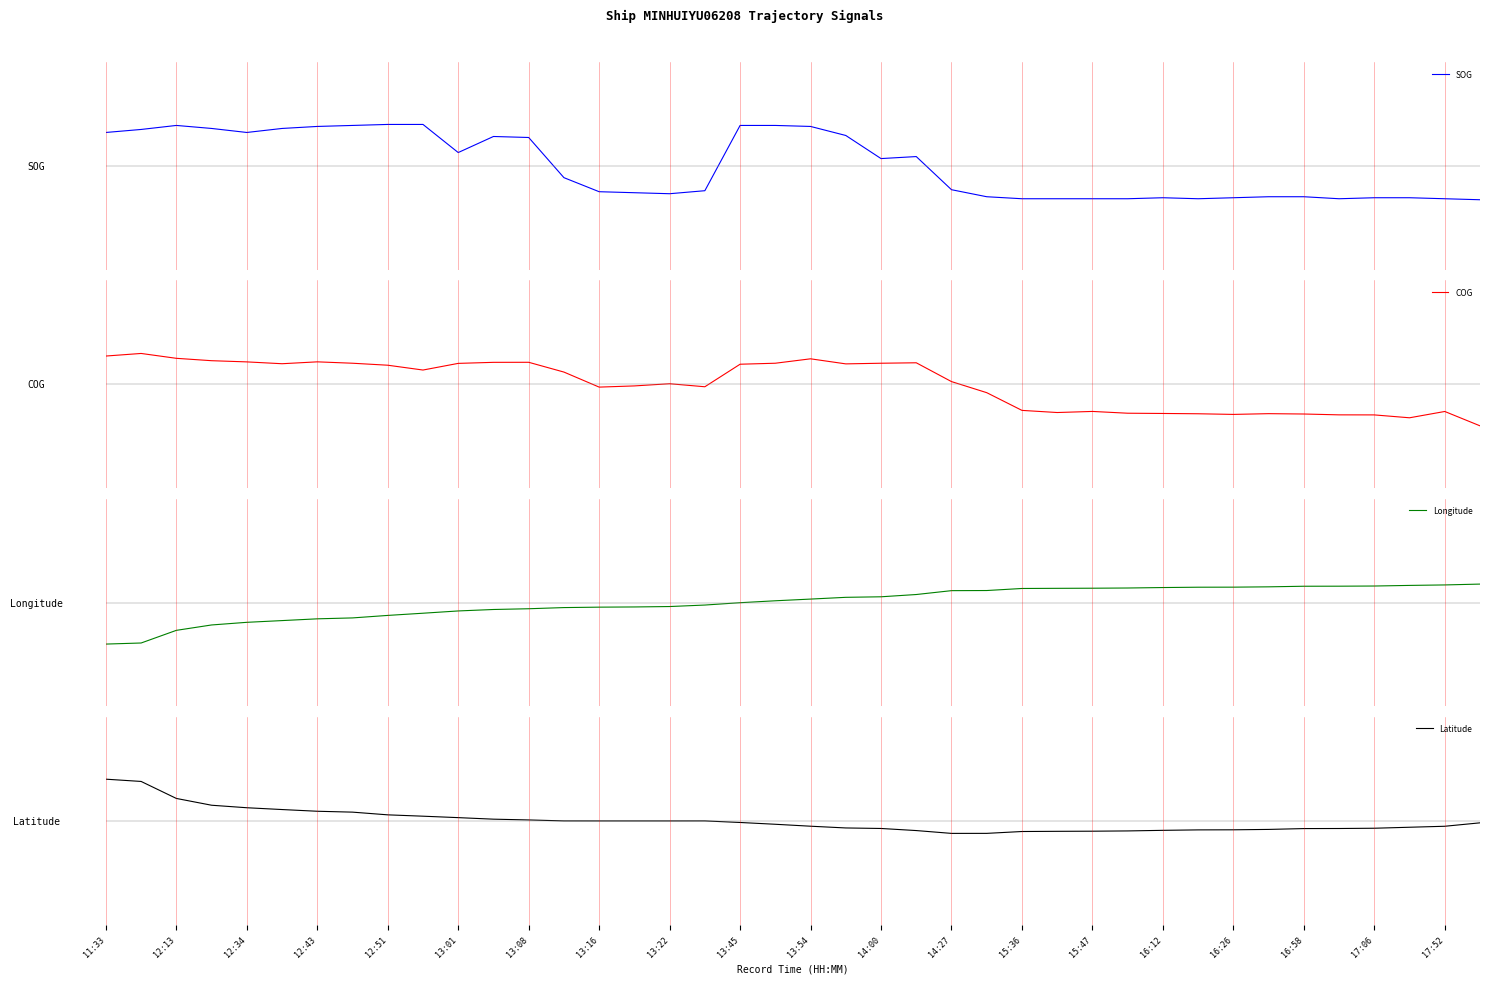

What is the value of the Latitude point at the 8th from the left?

0.1